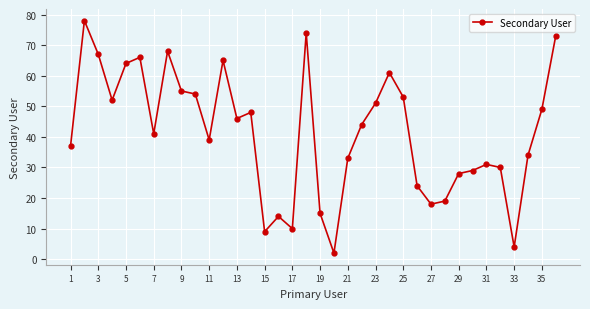

What is the greatest value displayed?

78